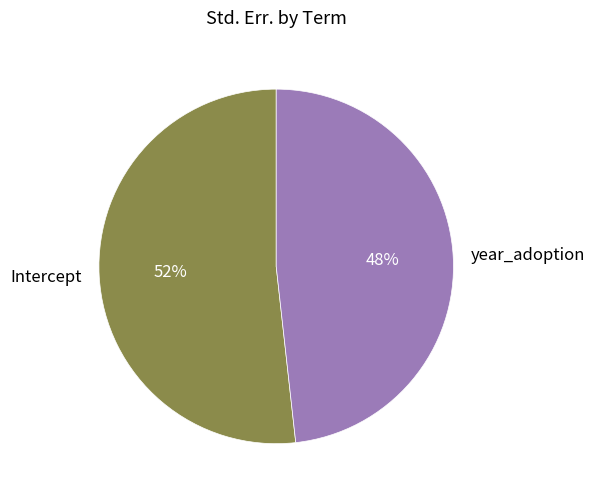

The Intercept slice represents 52% of the pie. True or false?

True